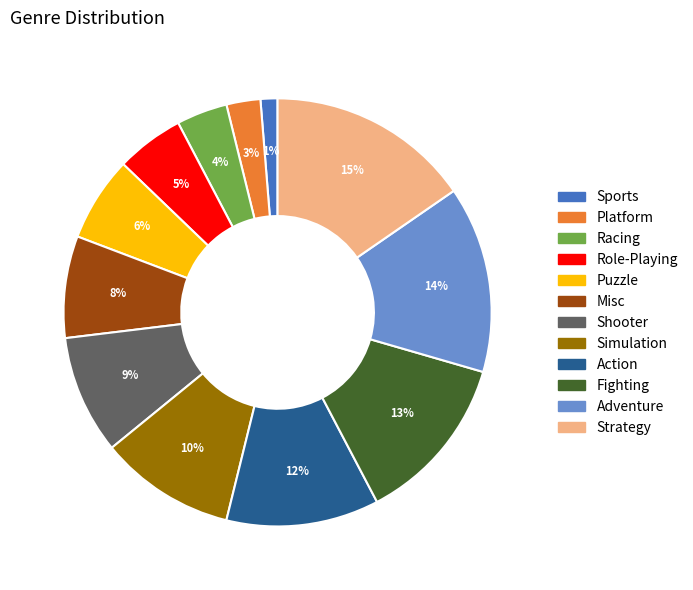

Between Platform and Role-Playing, which is larger?

Role-Playing